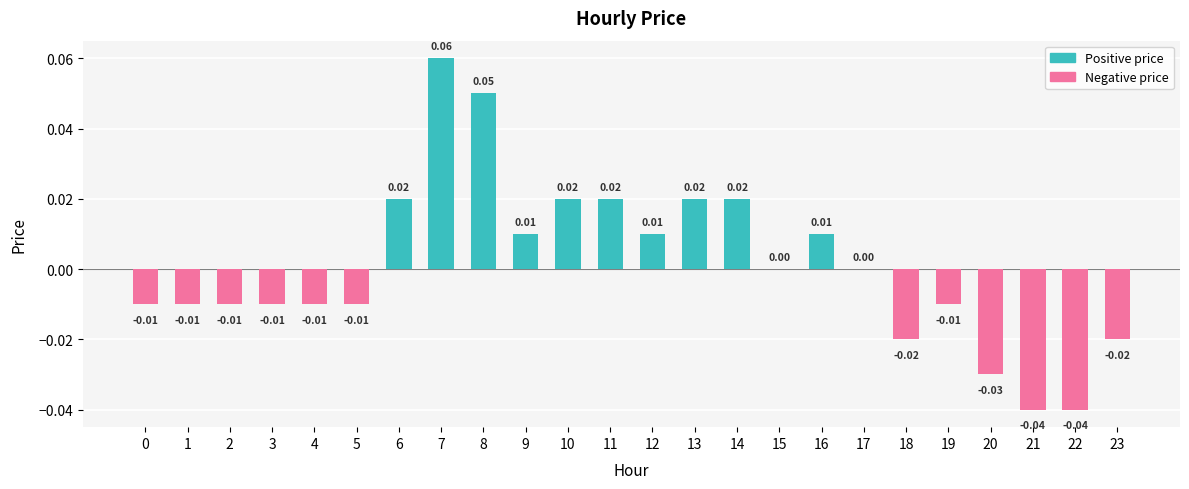

Is the value of Negative price at 8 greater than the value of Positive price at 5?

No